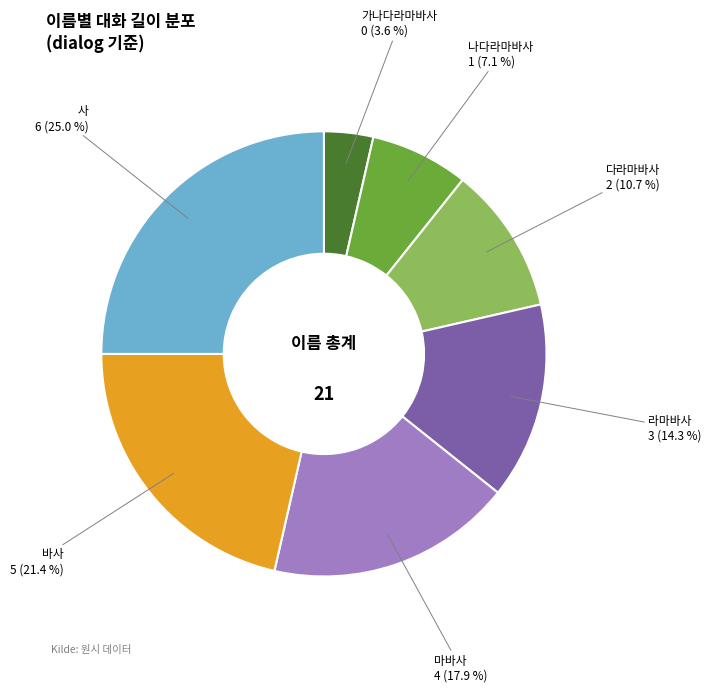

What is the ratio of the value at 가나다라마바사 to the value at 나다라마바사?

0.5